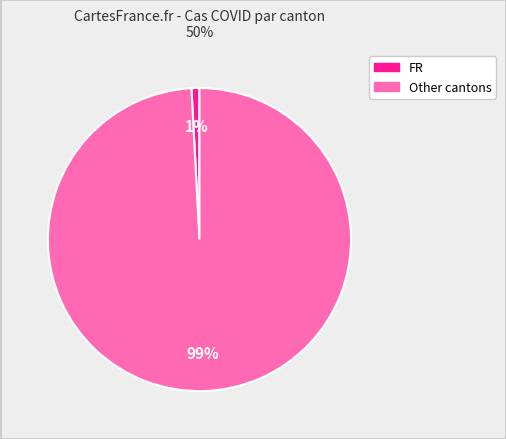

How many slices are in this pie chart?

2